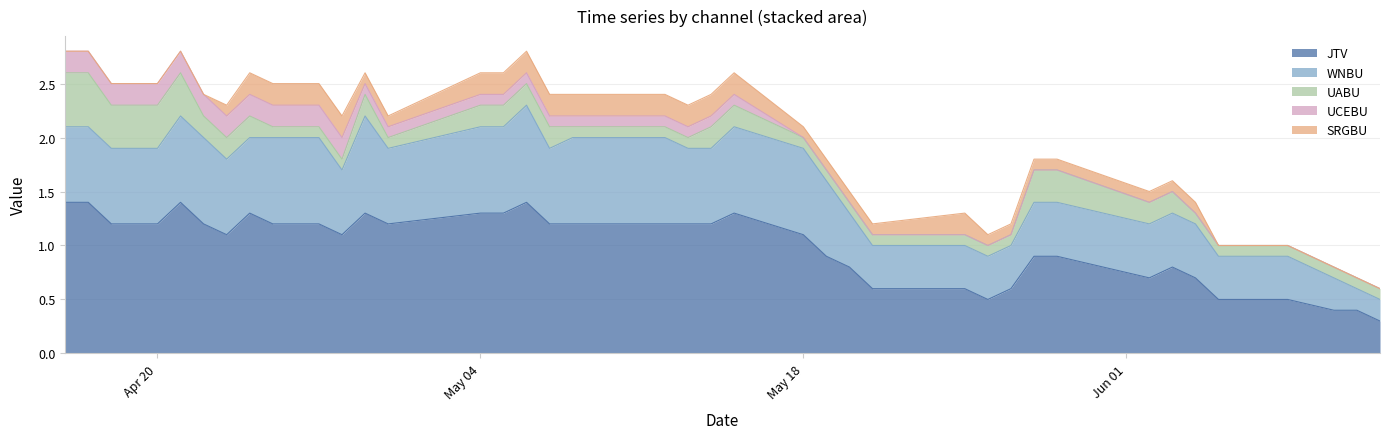

List the labels in order of JTV value, largest first.

2020-04-16, 2020-04-17, 2020-04-21, 2020-05-06, 2020-04-24, 2020-04-29, 2020-05-04, 2020-05-05, 2020-05-15, 2020-04-18, 2020-04-19, 2020-04-20, 2020-04-22, 2020-04-25, 2020-04-27, 2020-04-30, 2020-05-07, 2020-05-08, 2020-05-12, 2020-05-13, 2020-05-14, 2020-04-23, 2020-04-28, 2020-05-18, 2020-05-19, 2020-05-28, 2020-05-29, 2020-05-20, 2020-06-03, 2020-06-02, 2020-06-04, 2020-05-21, 2020-05-25, 2020-05-27, 2020-05-26, 2020-06-05, 2020-06-08, 2020-06-10, 2020-06-11, 2020-06-12